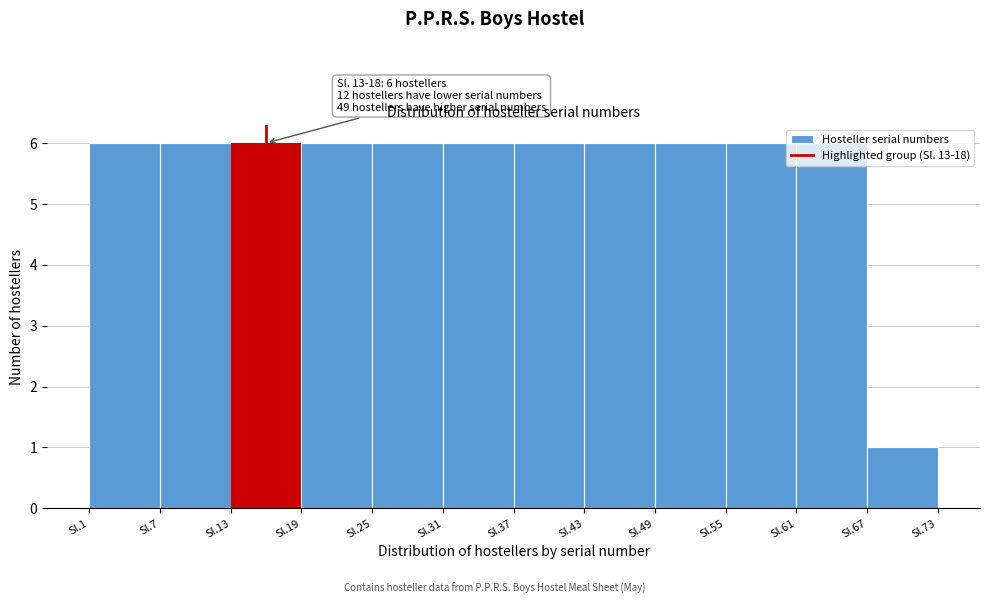

The value at Sl.37 is 6. True or false?

True